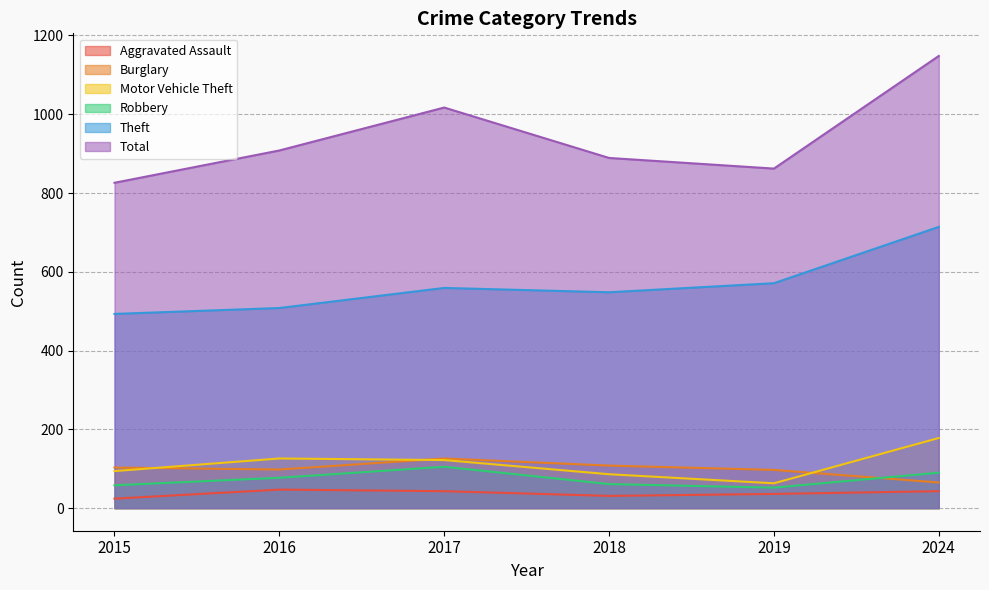

True or false: Burglary and Aggravated Assault intersect in this chart.

False